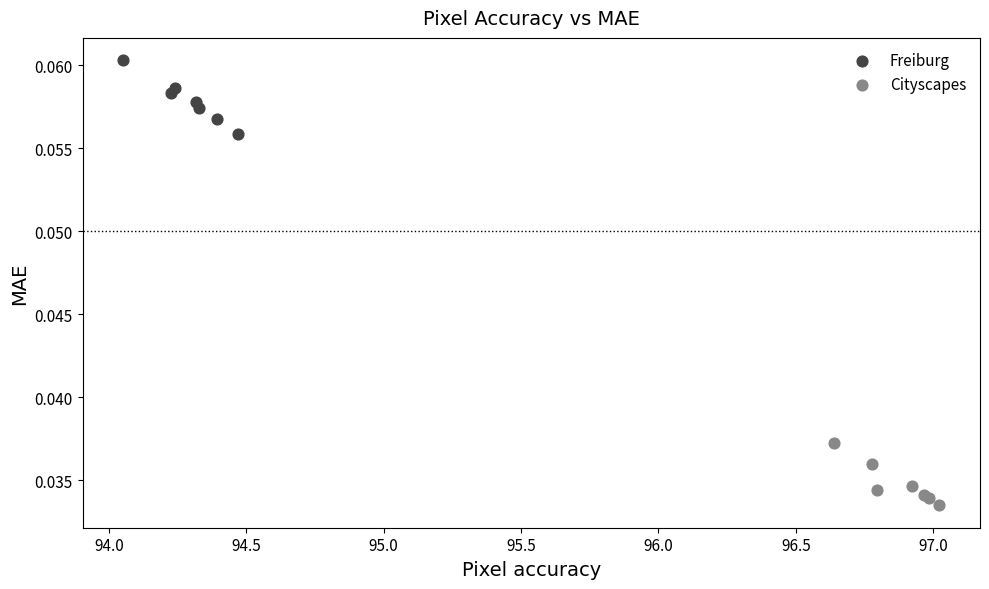

Which series reaches the minimum Y coordinate?

Cityscapes